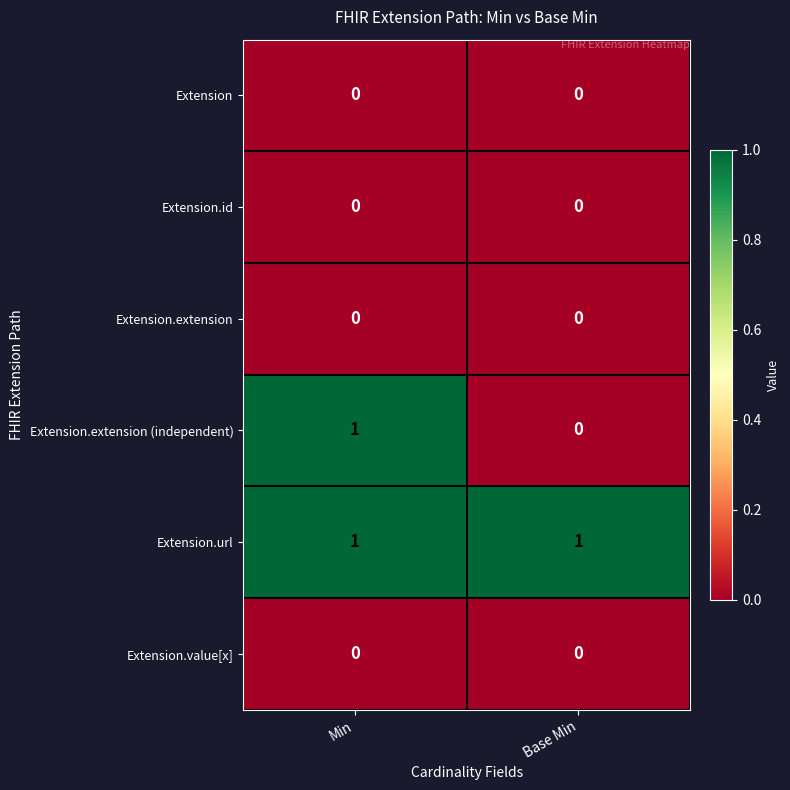

At which label does Extension.extension (independent) reach its minimum?

Base Min